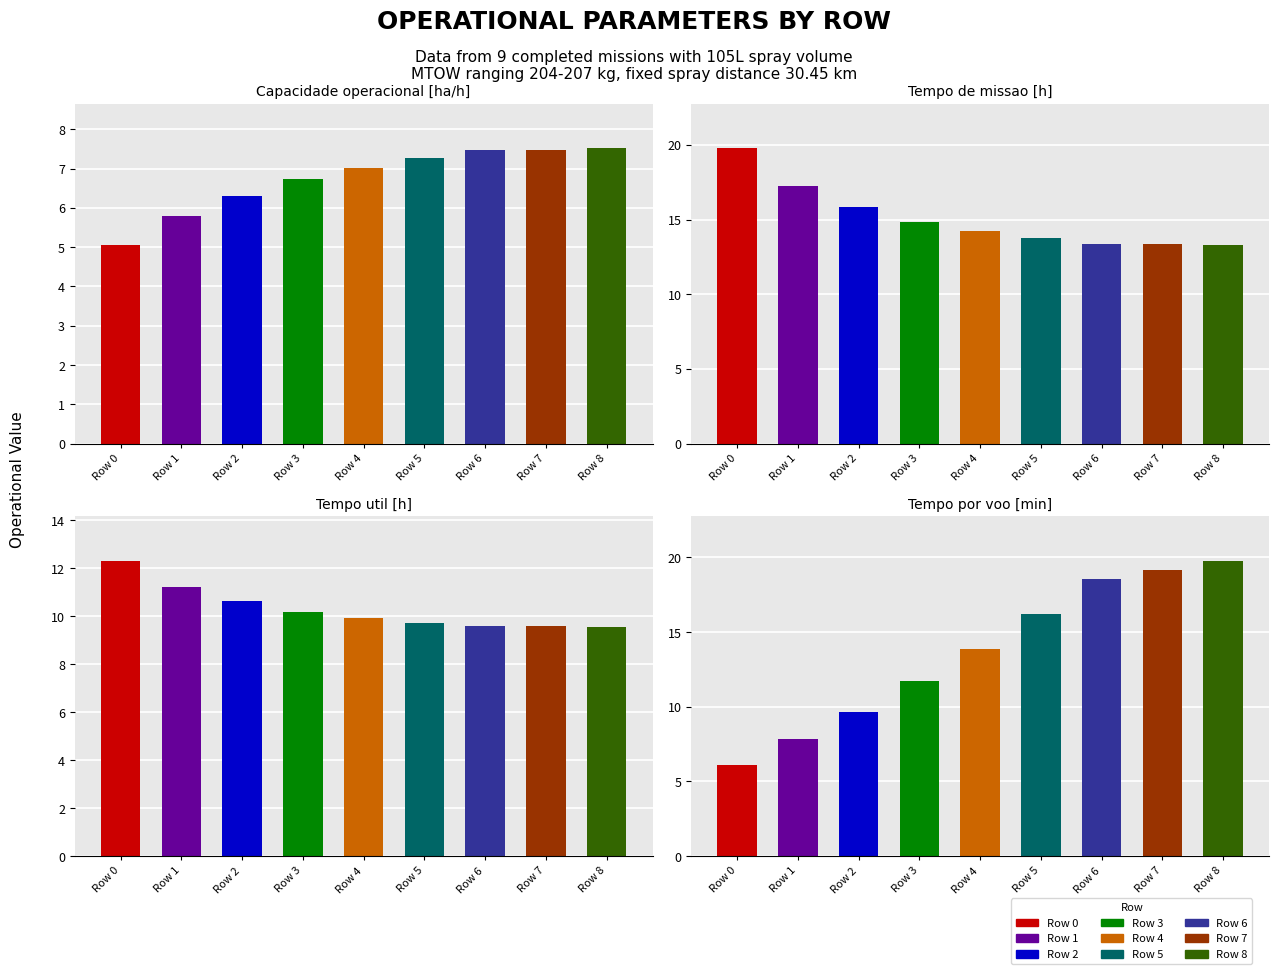

How many data points does each series have?

9